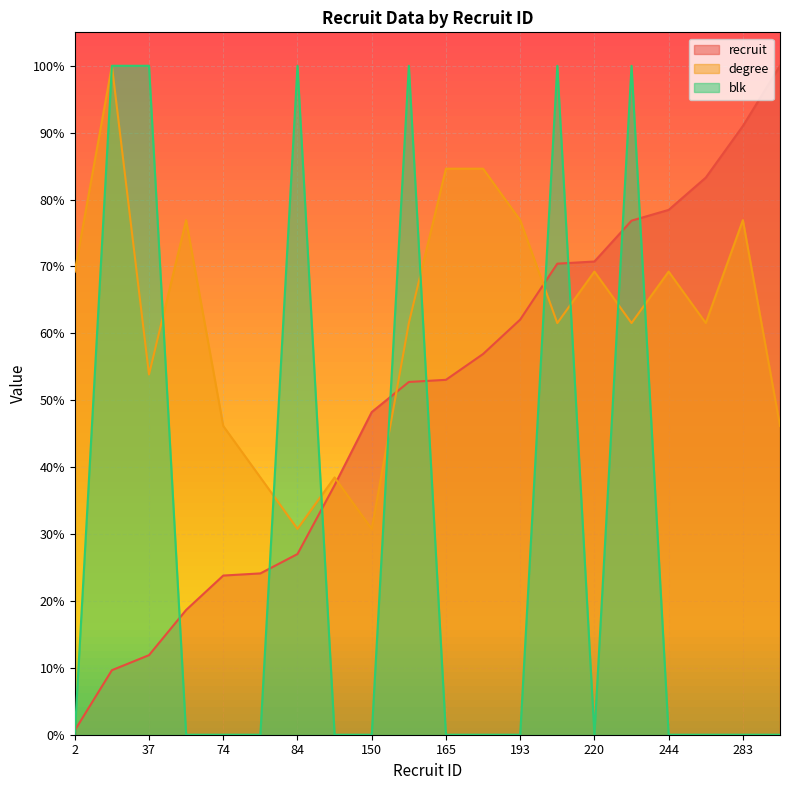

What is the lowest value of the degree series?

0.3